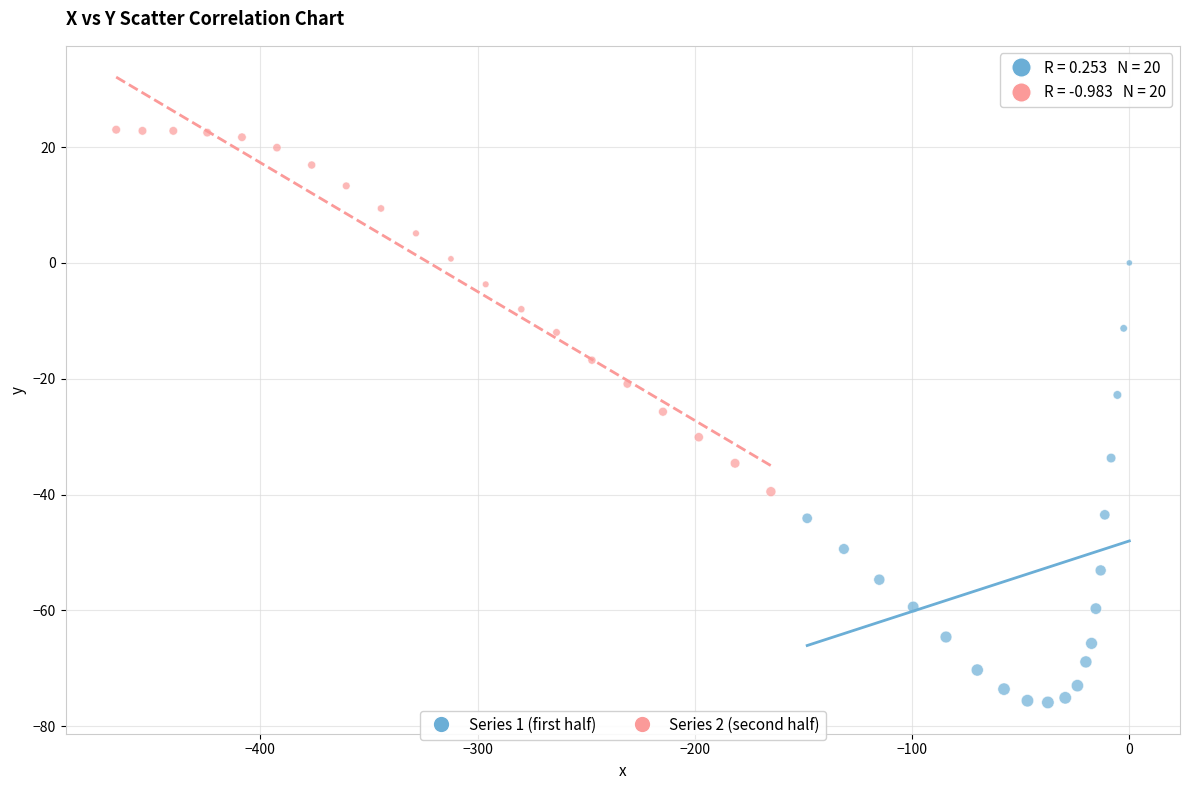

Which series has the widest spread of Y values?

Series 1 (first half)